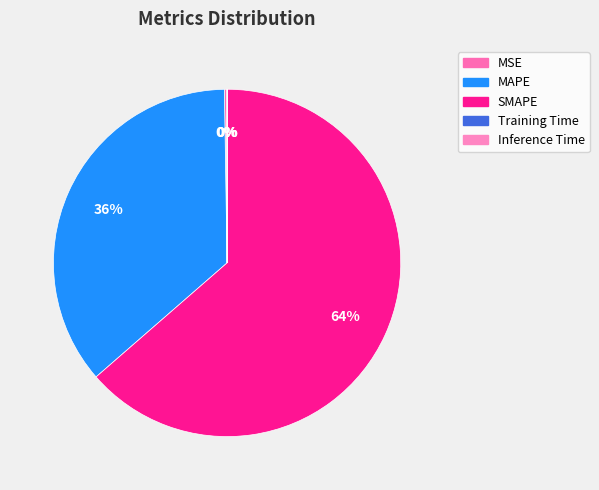

What is the change in value from MSE to MAPE?

+85.7